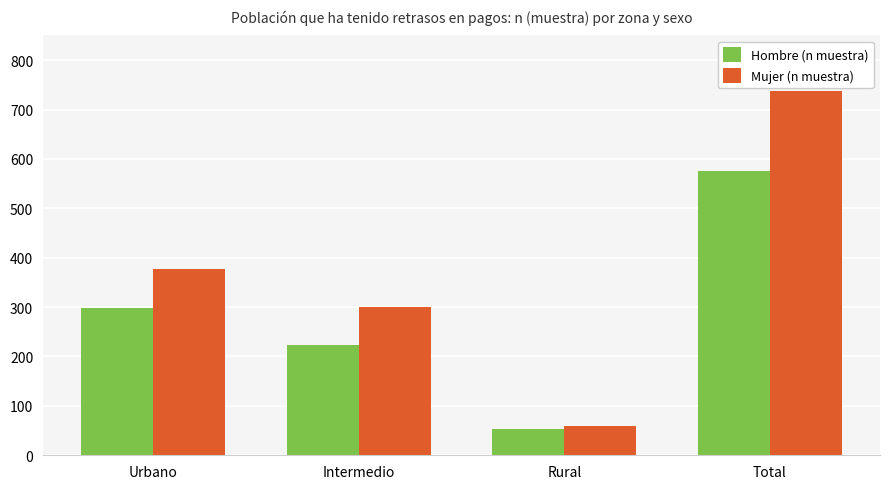

Which series has the largest total across all categories?

Mujer (n muestra)